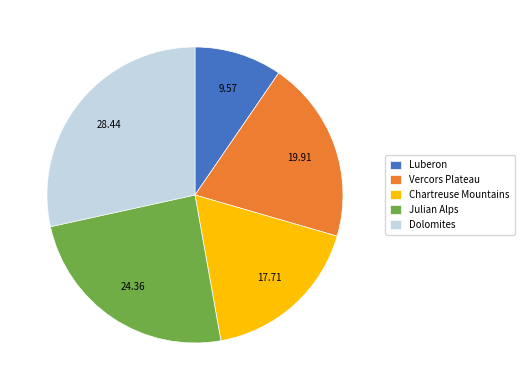

What is the ratio of the value at Vercors Plateau to the value at Dolomites?

0.7